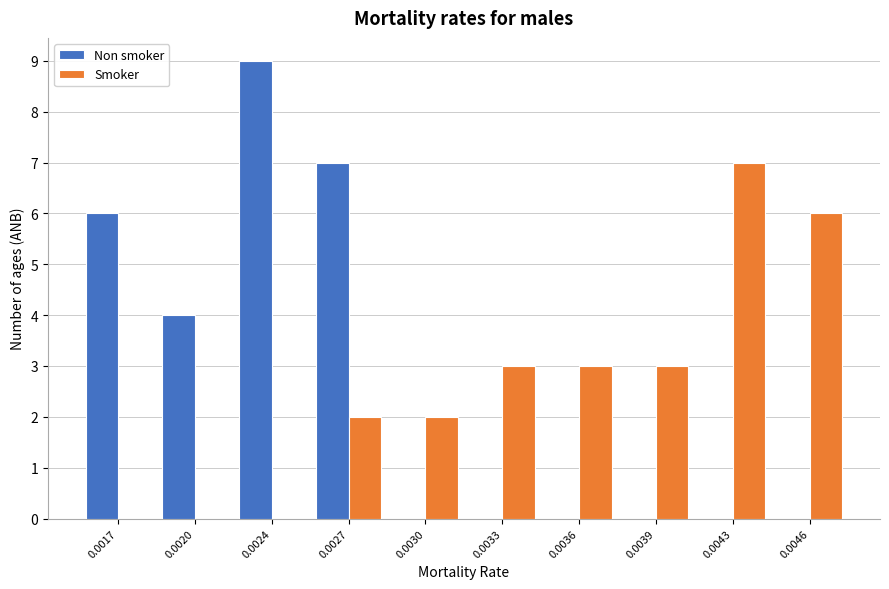

Reading left to right, transcribe all the data shown in this chart.

Non smoker: 0.0017=6	0.0020=4	0.0024=9	0.0027=7	0.0030=0	0.0033=0	0.0036=0	0.0039=0	0.0043=0	0.0046=0
Smoker: 0.0017=0	0.0020=0	0.0024=0	0.0027=2	0.0030=2	0.0033=3	0.0036=3	0.0039=3	0.0043=7	0.0046=6